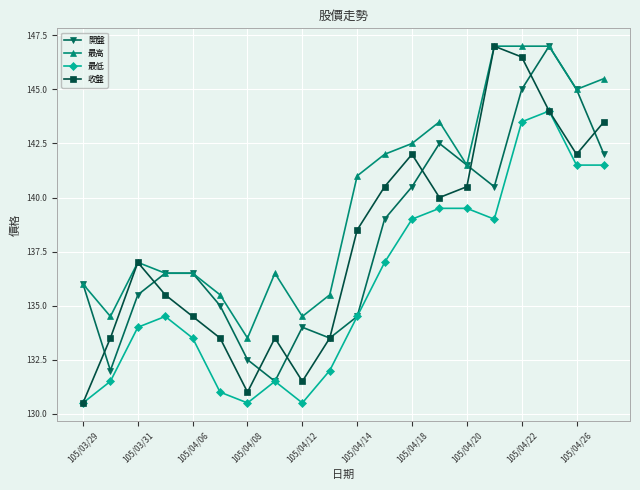

Which series has the largest total across all categories?

最高